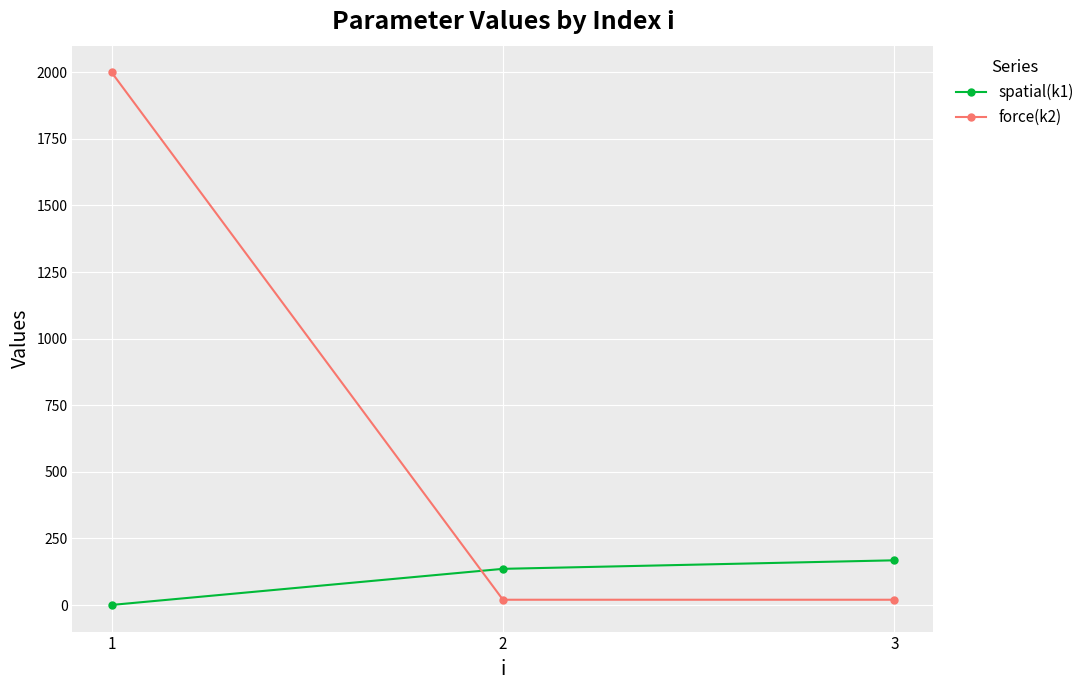

What is the spread (max minus min) of values at 1?

1999.6